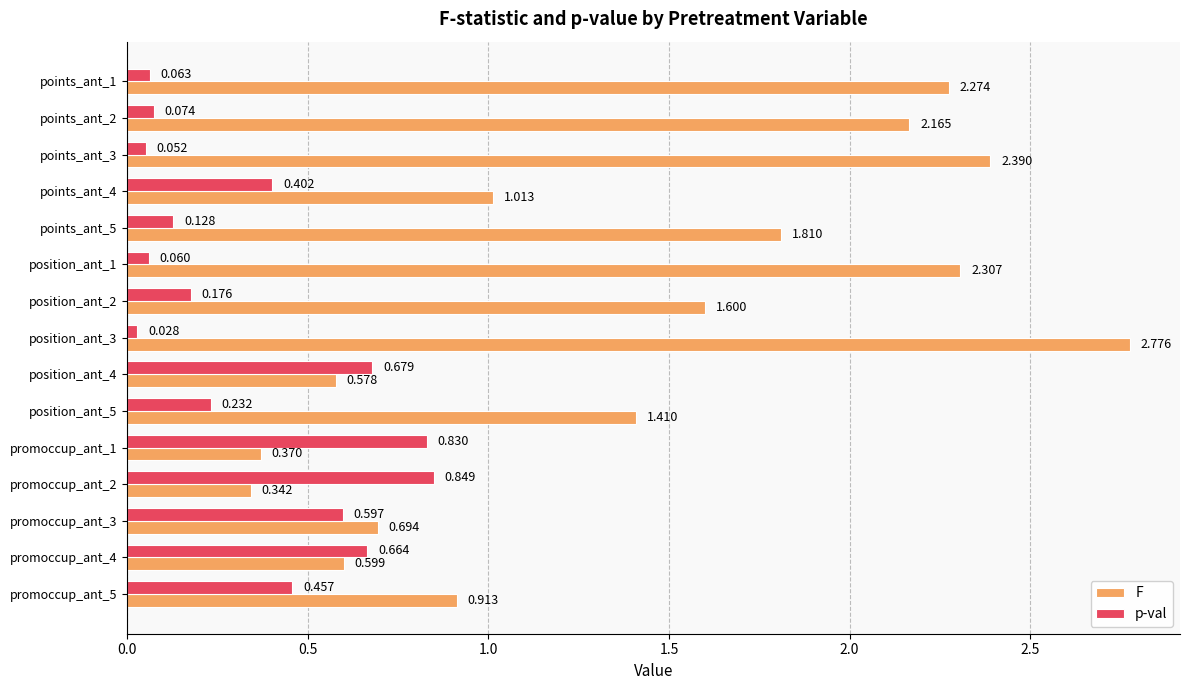

List the series in order of their overall mean, highest first.

F, p-val